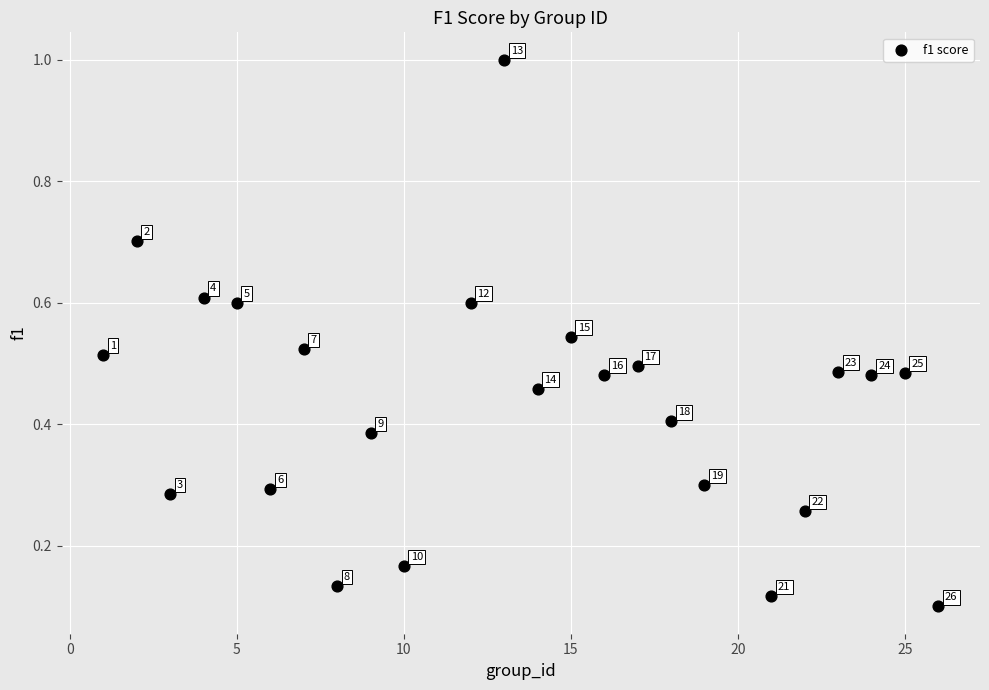

What is the range of X values (max minus min)?

25.0